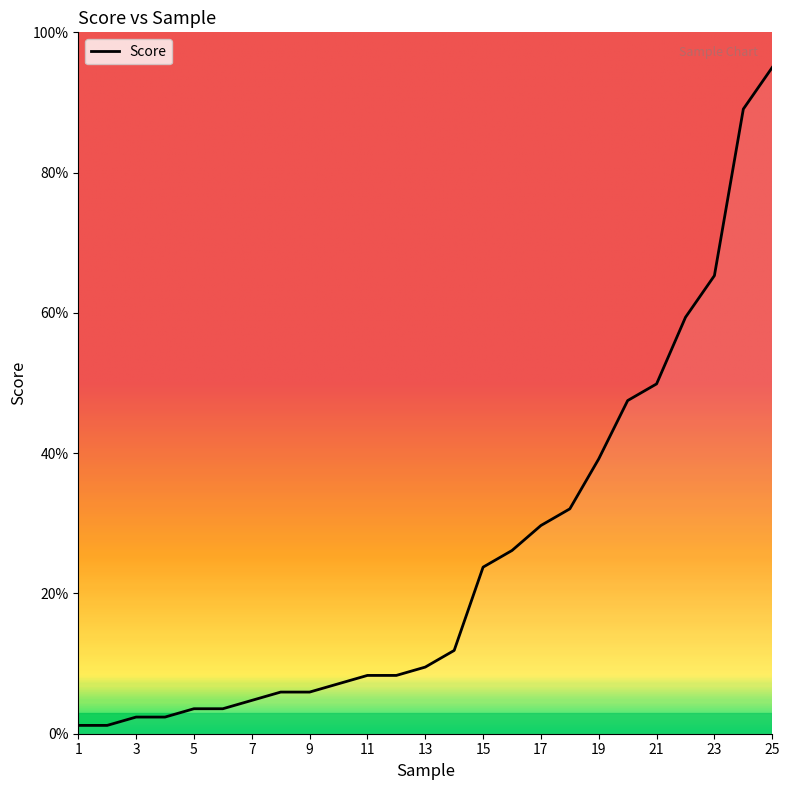

What is the maximum value shown in the chart?

95.0